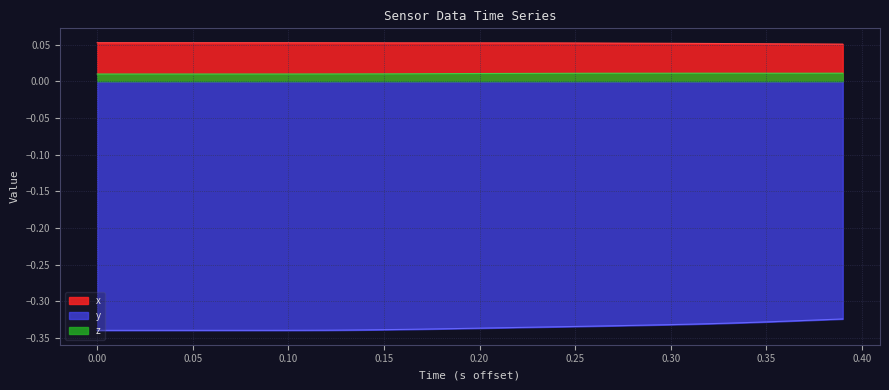

True or false: x and y cross at least once.

False